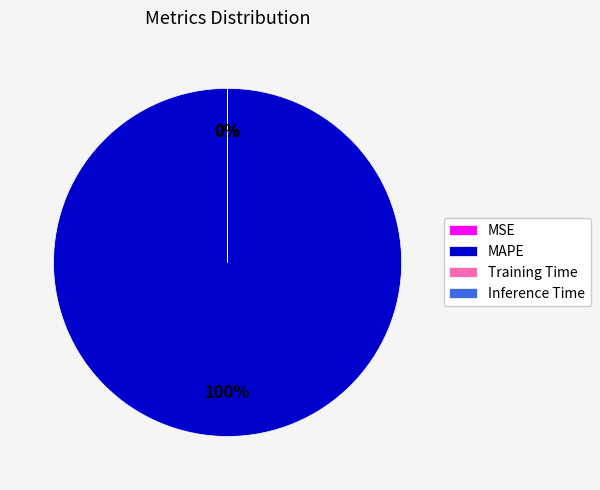

To the nearest percent, what is the average slice percentage?

25%